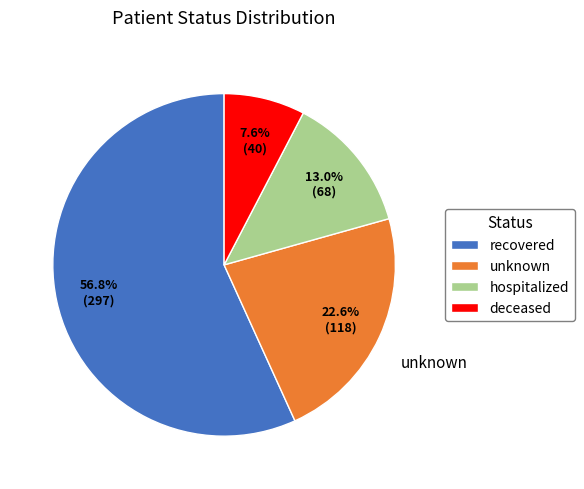

To the nearest percent, what percentage of the pie is hospitalized?

13%